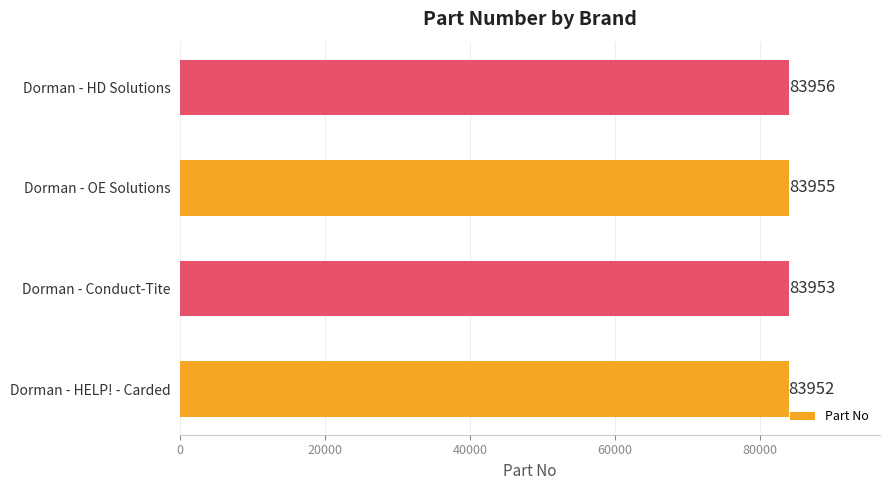

Reading bottom to top, what are all the values shown in this chart?

83952	83953	83955	83956